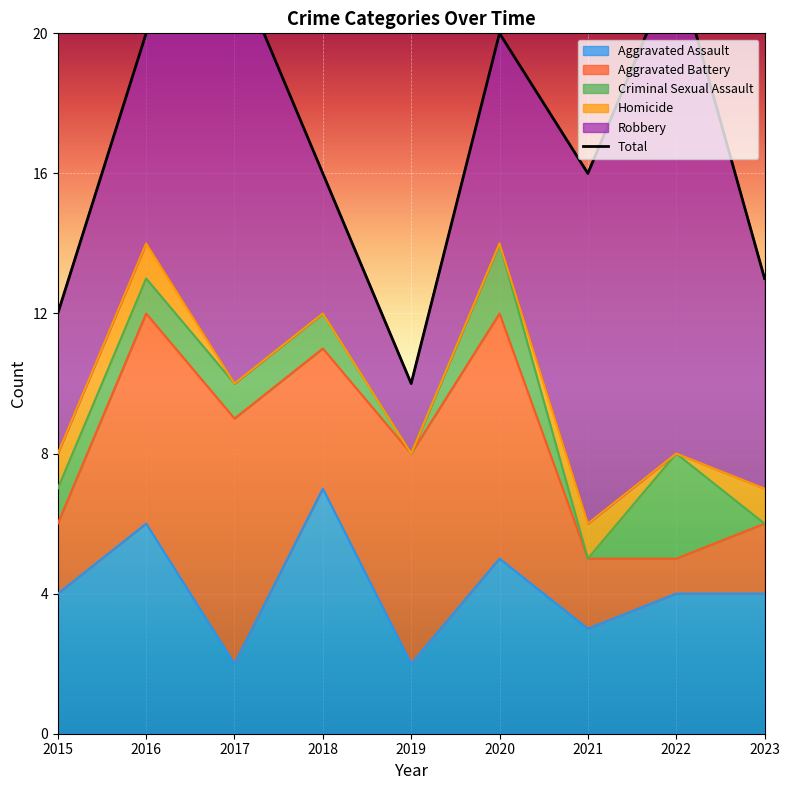

Does the chart display data point markers on the line(s)?

No